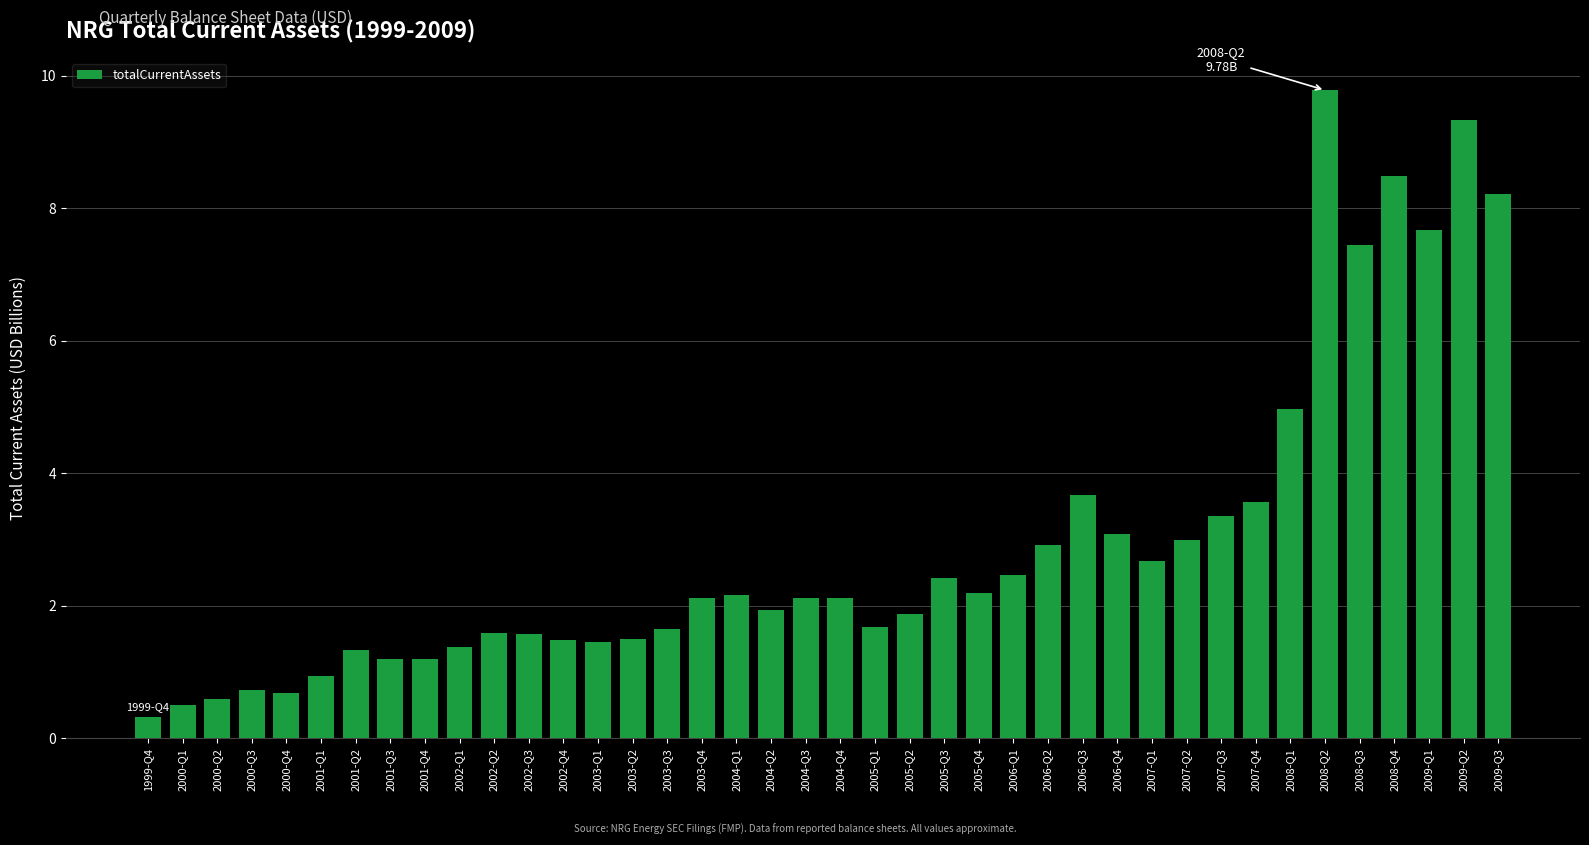

What is the difference between the maximum and second lowest values?

9.3